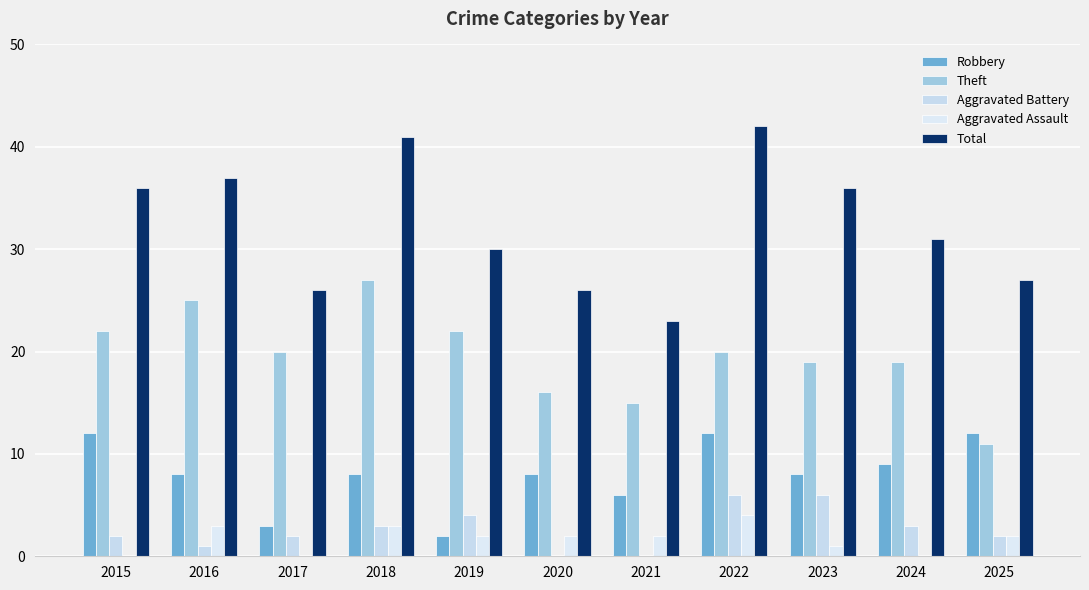

What is the total value across all series at 2016?

74